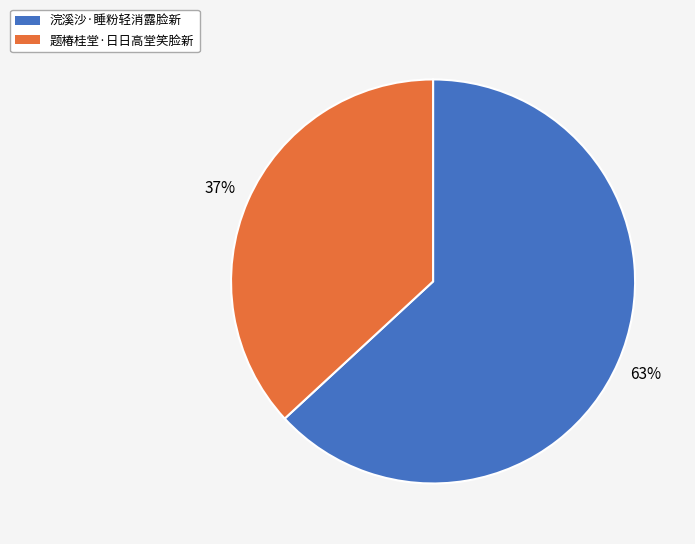

Is it true that 题椿桂堂·日日高堂笑脸新 is 37% of the pie?

True